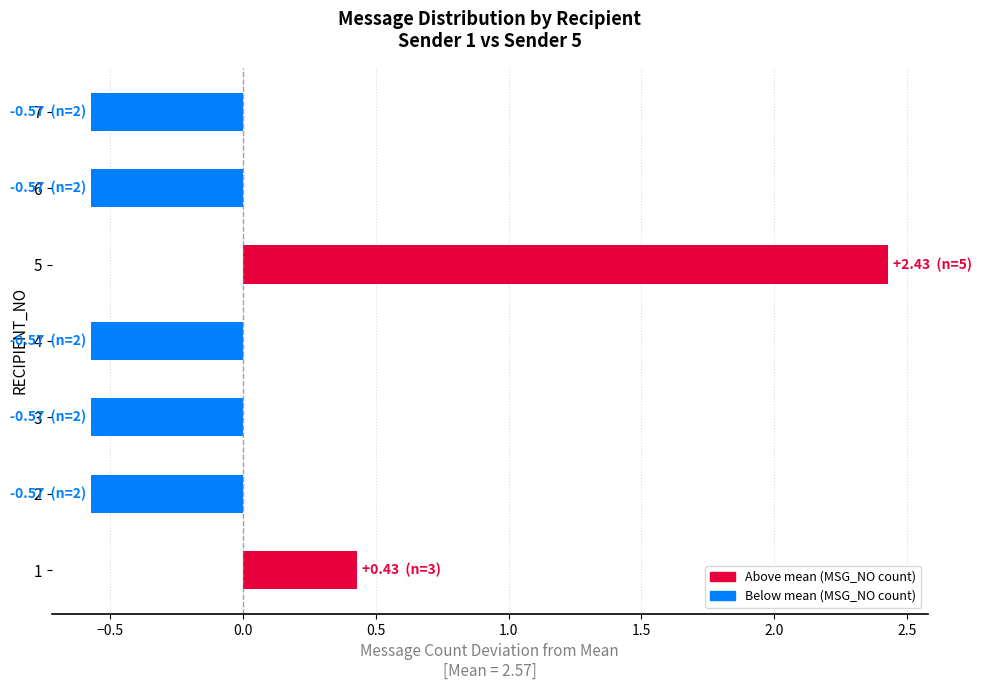

Is it true that the value at 3 is -0.3?

False